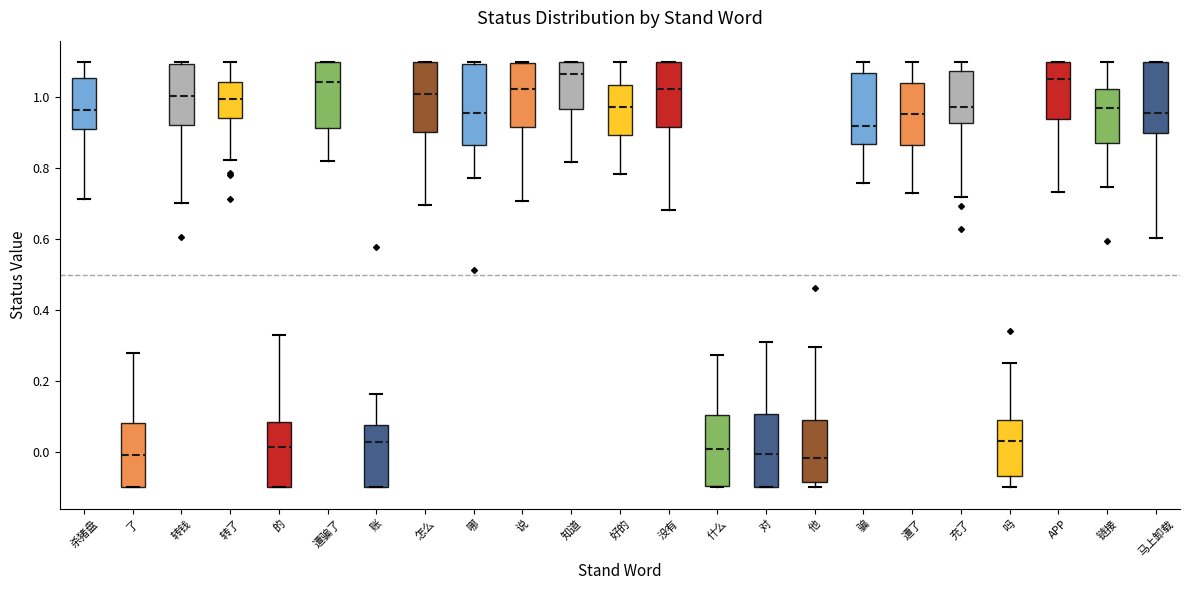

Reading left to right, read every box against the y-axis: the position of its median line, the range the box covers, and the ends of its whiskers. The values are not printed on the chart, so give them approximately, as read against the axis.

杀猪盘: median 0.96, box 0.92 to 1.06, whiskers 0.72 to 1.10
了: median 0.00, box -0.10 to 0.08, whiskers -0.10 to 0.28
转钱: median 1.00, box 0.92 to 1.10, whiskers 0.70 to 1.10
转了: median 1.00, box 0.94 to 1.04, whiskers 0.82 to 1.10
的: median 0.02, box -0.10 to 0.08, whiskers -0.10 to 0.32
遭骗了: median 1.04, box 0.92 to 1.10, whiskers 0.82 to 1.10
账: median 0.02, box -0.10 to 0.08, whiskers -0.10 to 0.16
怎么: median 1.02, box 0.90 to 1.10, whiskers 0.70 to 1.10
哪: median 0.96, box 0.86 to 1.10, whiskers 0.78 to 1.10 (just above the box's upper edge)
说: median 1.02, box 0.92 to 1.10, whiskers 0.70 to 1.10
知道: median 1.06, box 0.96 to 1.10, whiskers 0.82 to 1.10
好的: median 0.98, box 0.90 to 1.04, whiskers 0.78 to 1.10
没有: median 1.02, box 0.92 to 1.10, whiskers 0.68 to 1.10
什么: median 0.00, box -0.10 to 0.10, whiskers -0.10 to 0.28
对: median 0.00, box -0.10 to 0.10, whiskers -0.10 to 0.30
他: median -0.02, box -0.08 to 0.10, whiskers -0.10 to 0.30
骗: median 0.92, box 0.86 to 1.06, whiskers 0.76 to 1.10
遭了: median 0.96, box 0.86 to 1.04, whiskers 0.72 to 1.10
充了: median 0.98, box 0.92 to 1.08, whiskers 0.72 to 1.10
吗: median 0.04, box -0.06 to 0.08, whiskers -0.10 to 0.26
APP: median 1.06, box 0.94 to 1.10, whiskers 0.74 to 1.10
链接: median 0.98, box 0.88 to 1.02, whiskers 0.74 to 1.10
马上卸载: median 0.96, box 0.90 to 1.10, whiskers 0.60 to 1.10